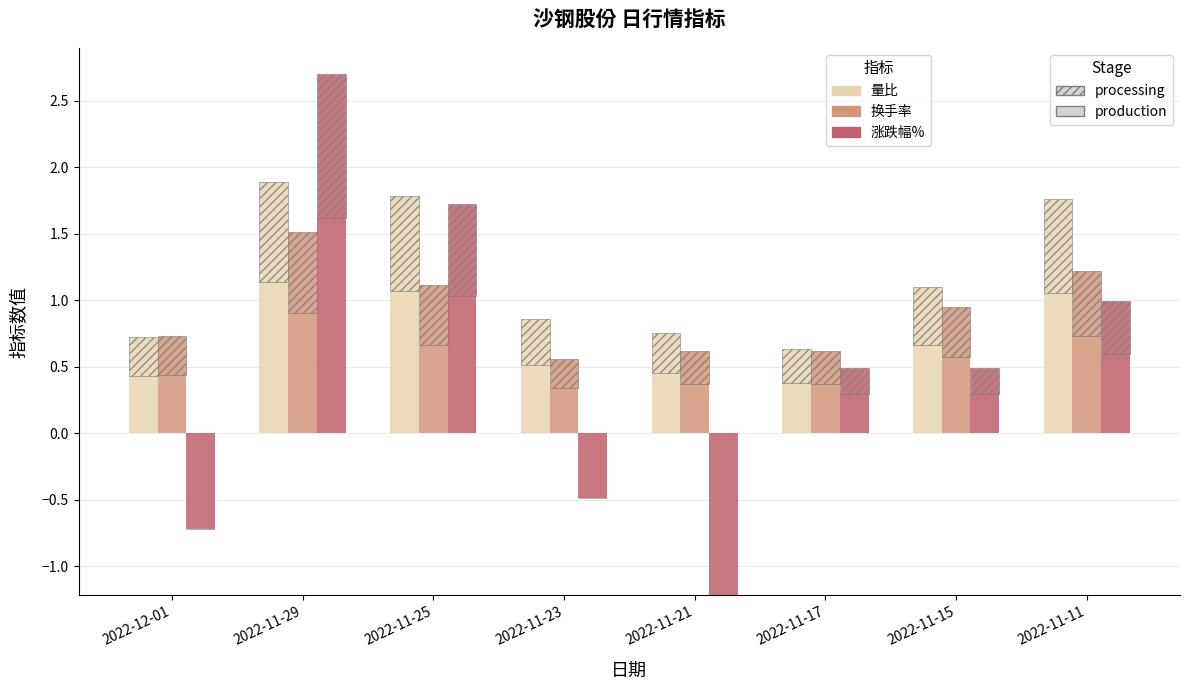

What is the smallest value displayed?

-1.2